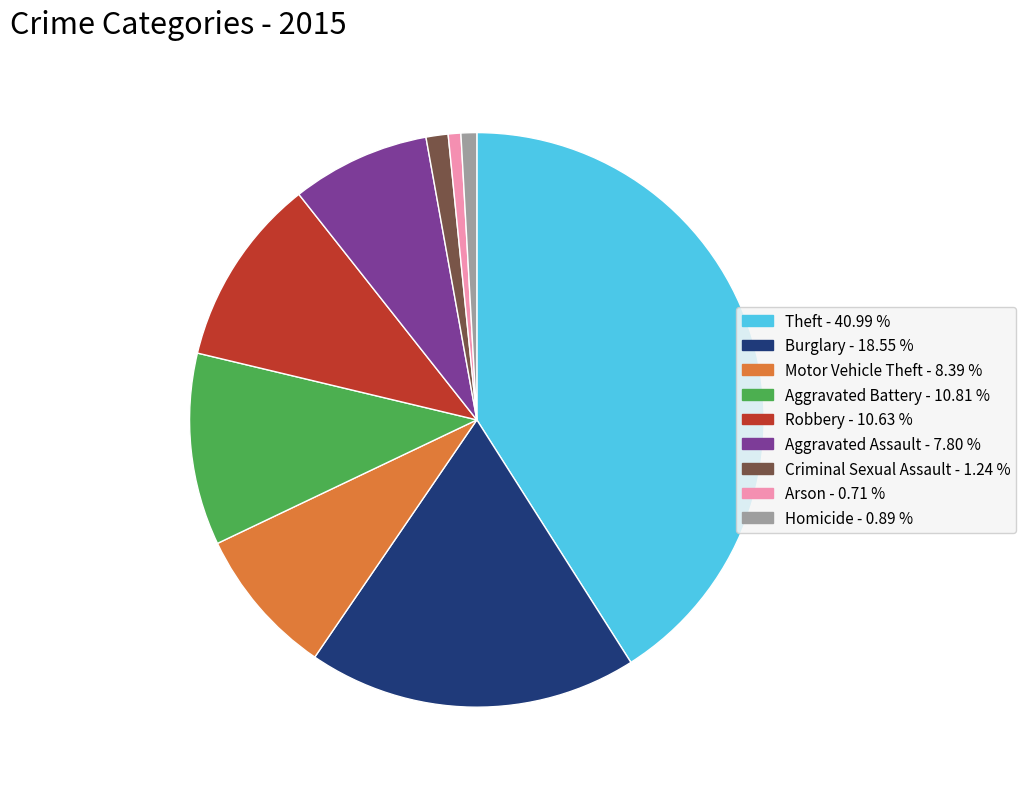

Is the sum of Robbery and Arson greater than half?

No